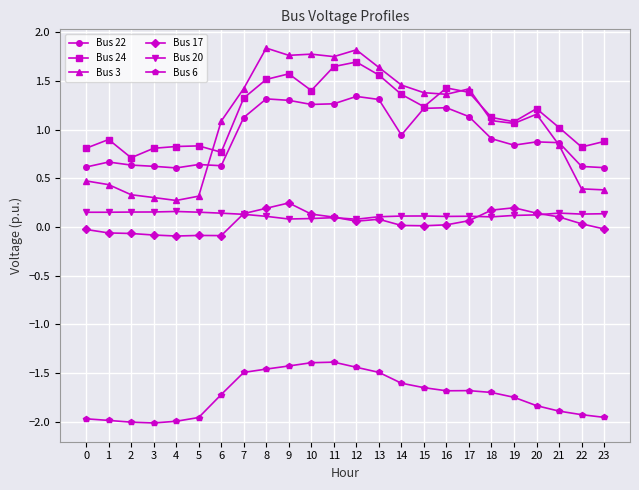

True or false: Bus 20 has more than 1 points higher than both neighbors.

True